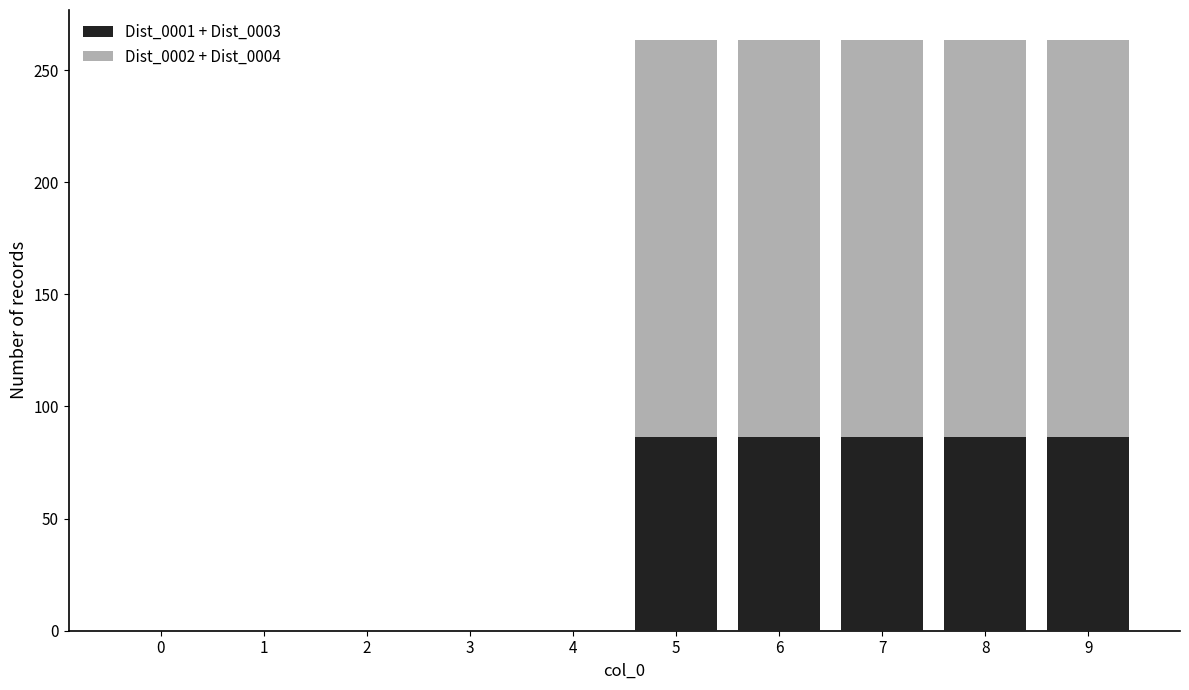

How many data points does each series have?

10